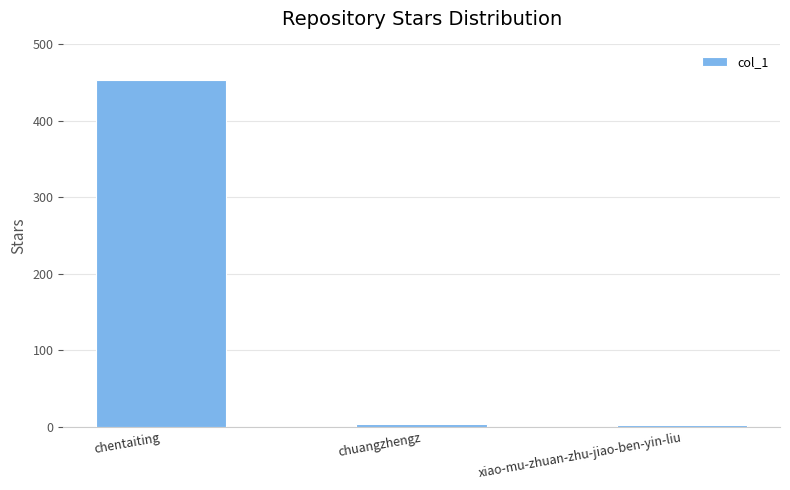

What position from the left is xiao-mu-zhuan-zhu-jiao-ben-yin-liu?

3